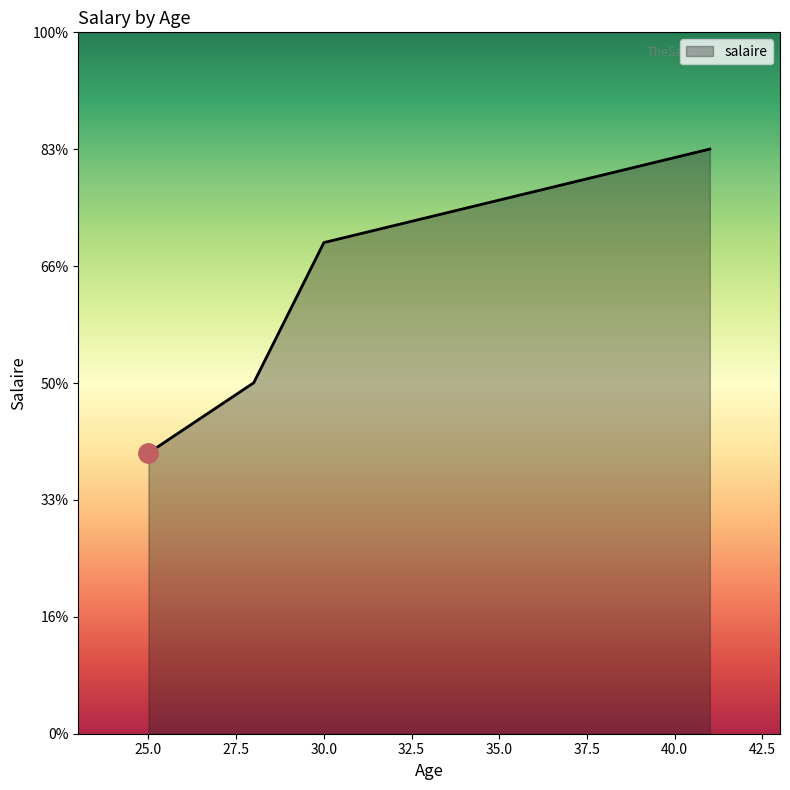

Does the chart display data point markers on the line(s)?

No